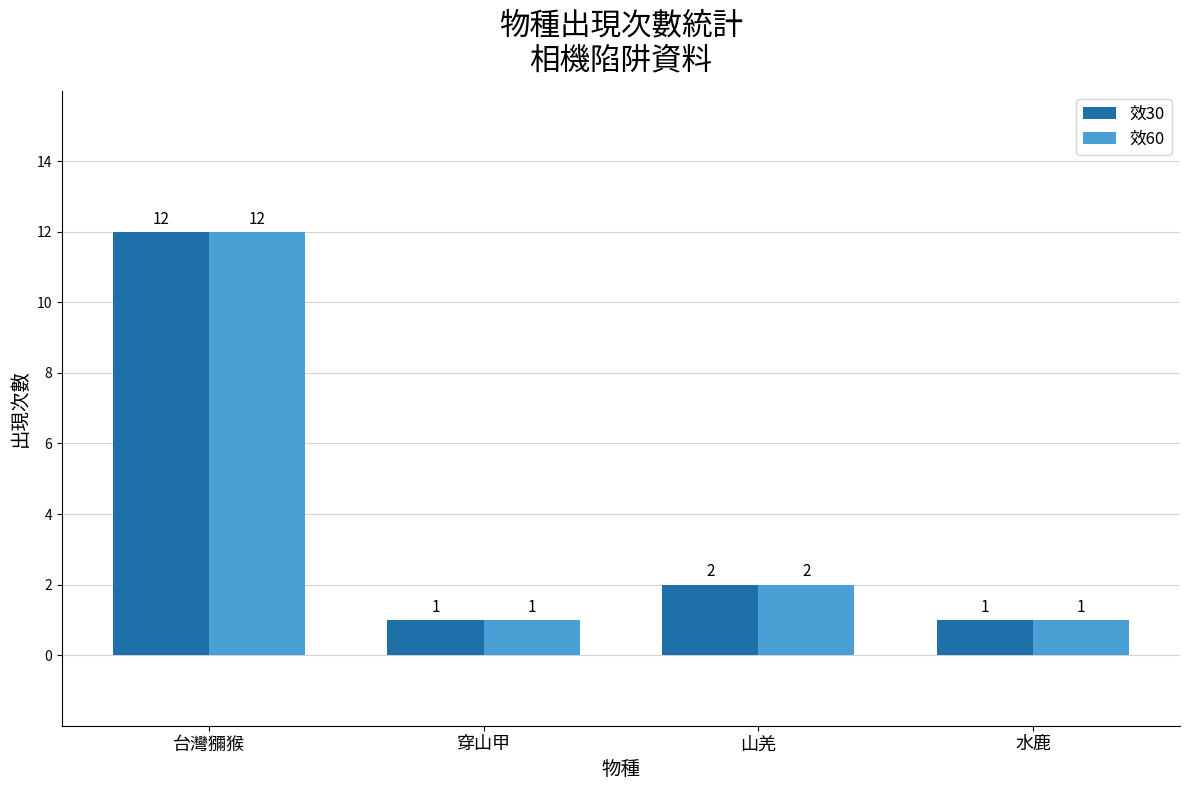

What is the difference between the 效60 values at 台灣獼猴 and 水鹿?

11